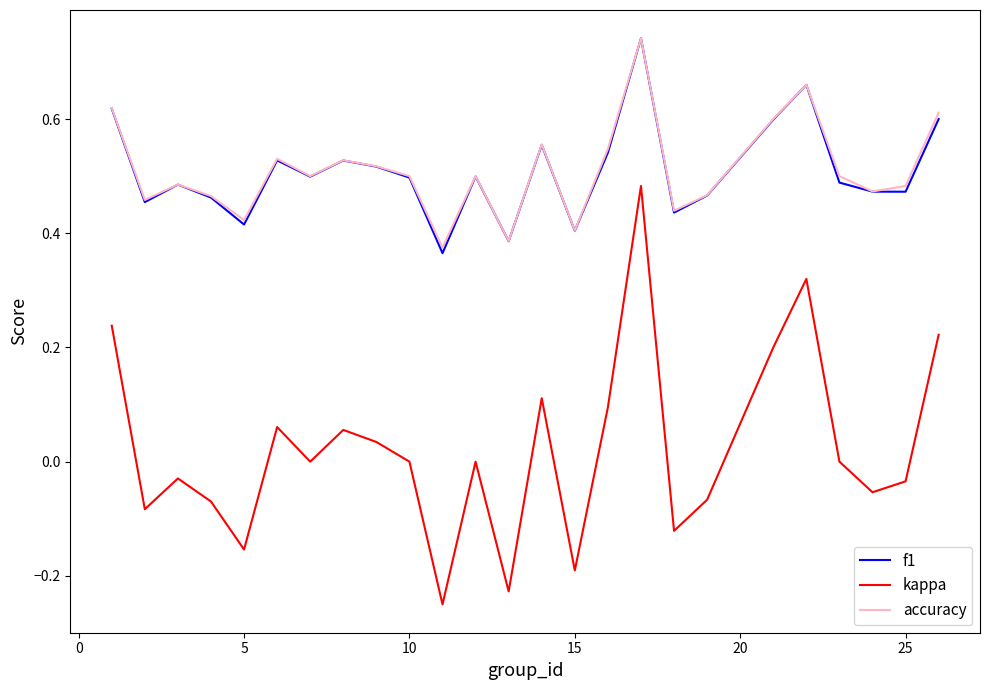

True or false: kappa and f1 cross at least once.

False